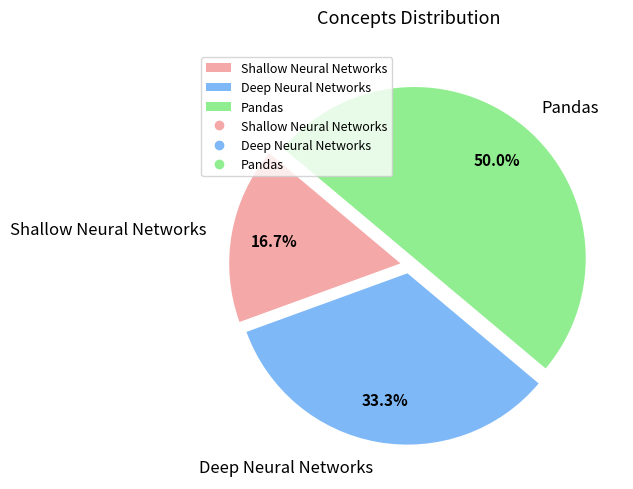

What is the smallest slice in the pie chart?

Shallow Neural Networks